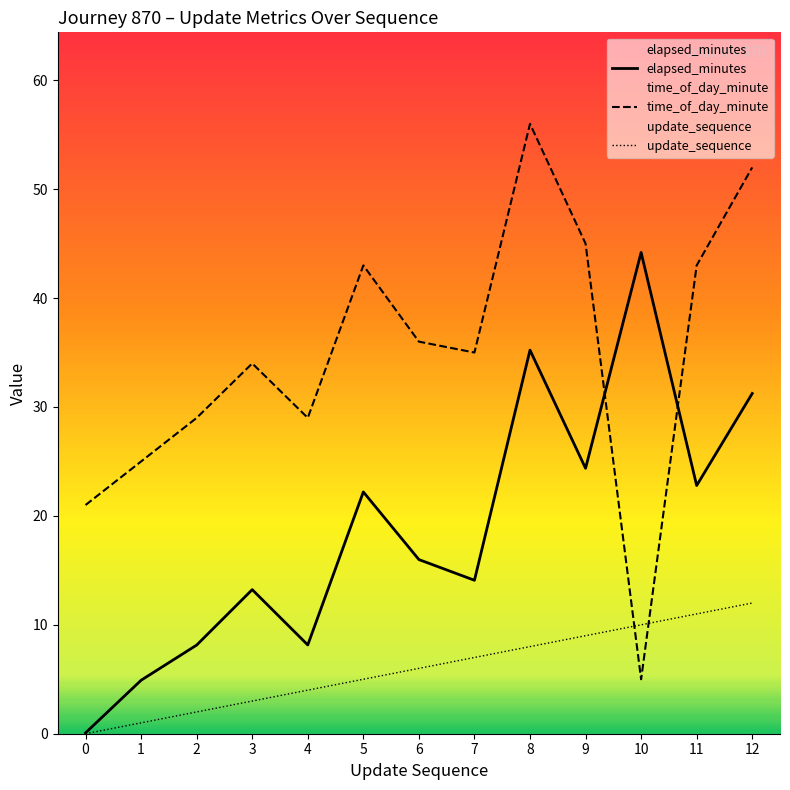

True or false: time_of_day_minute has a value of 19.4 at 5.

False